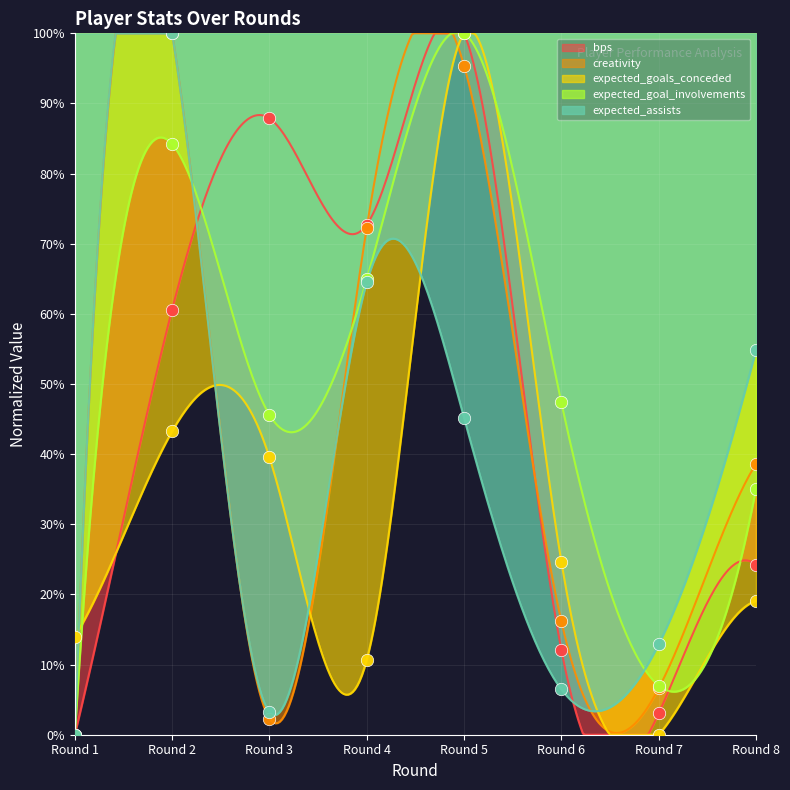

Which series reaches the maximum Y coordinate?

bps